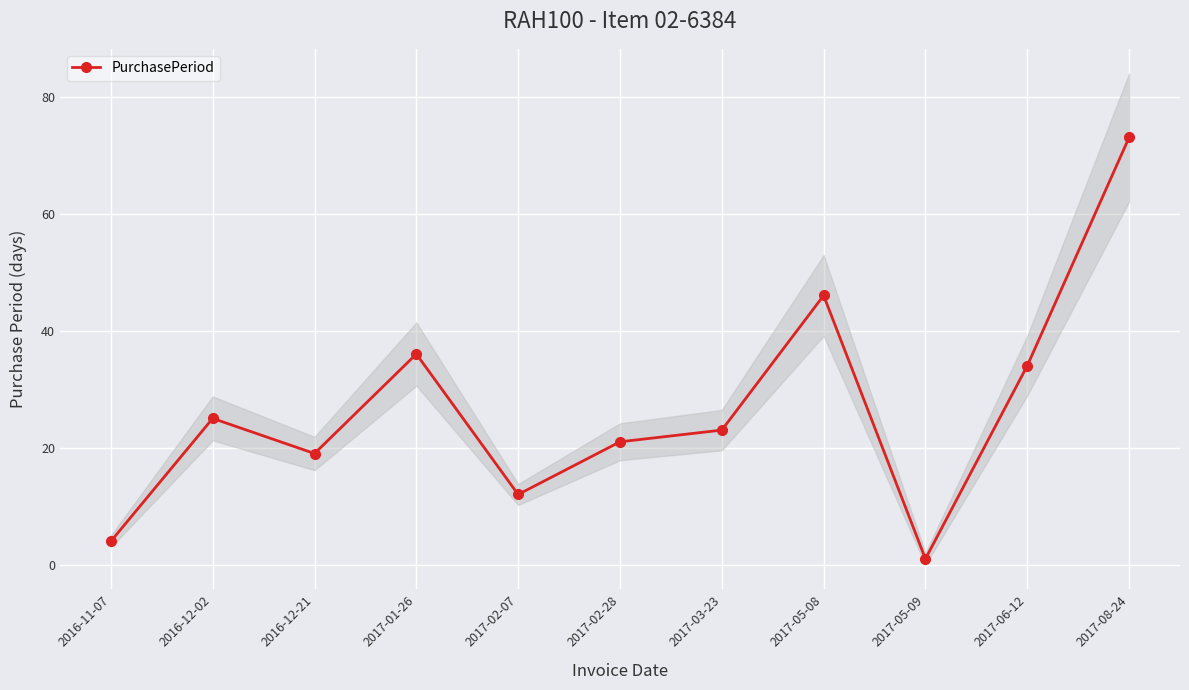

What is the greatest value displayed?

73